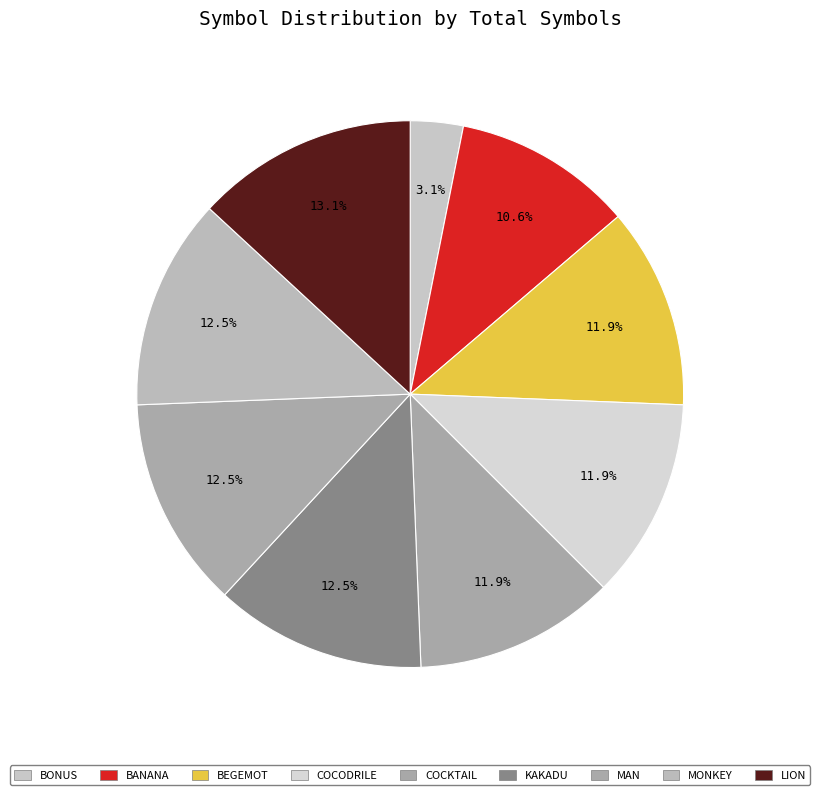

What percentage do MONKEY and BEGEMOT together represent?

24.4%